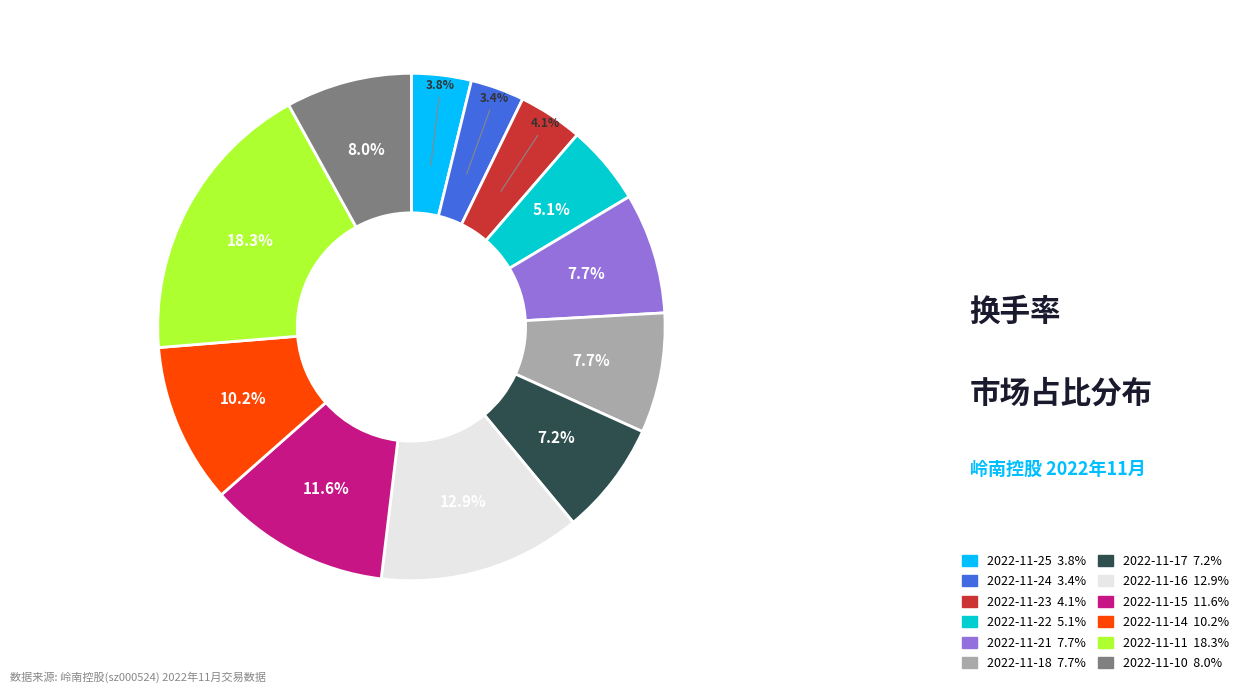

What percentage is NOT represented by 2022-11-11?

81.7%